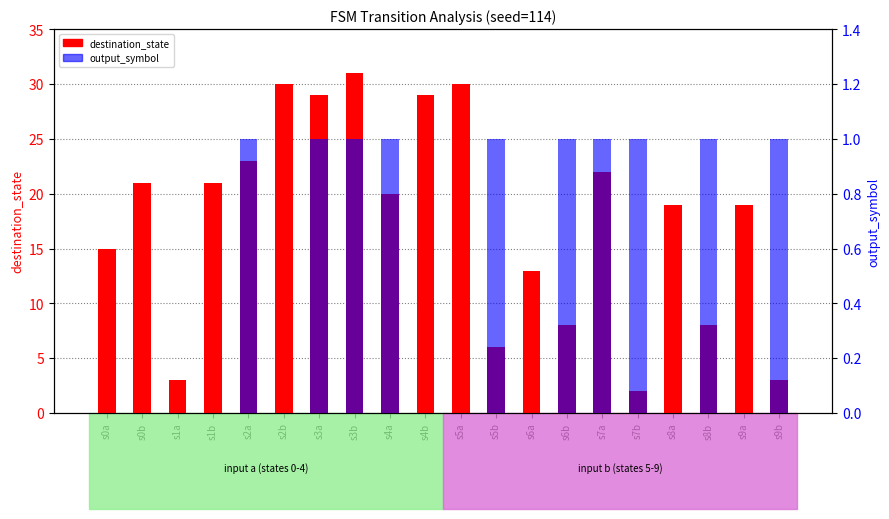

The destination_state series shows 19 at s9a. True or false?

True